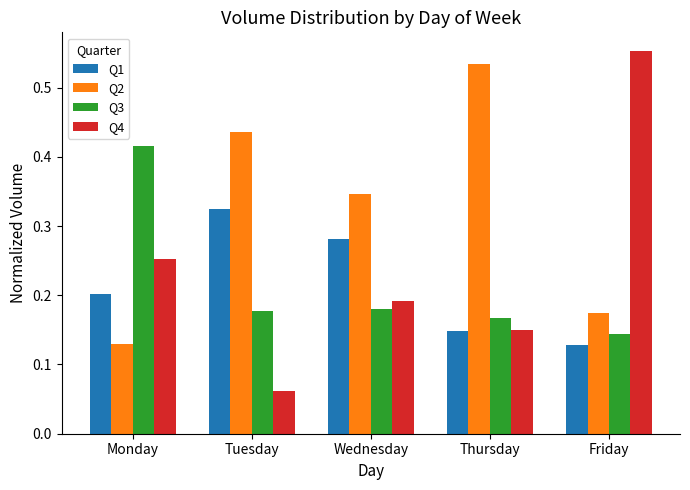

Which category has the lowest value across all series?

Tuesday